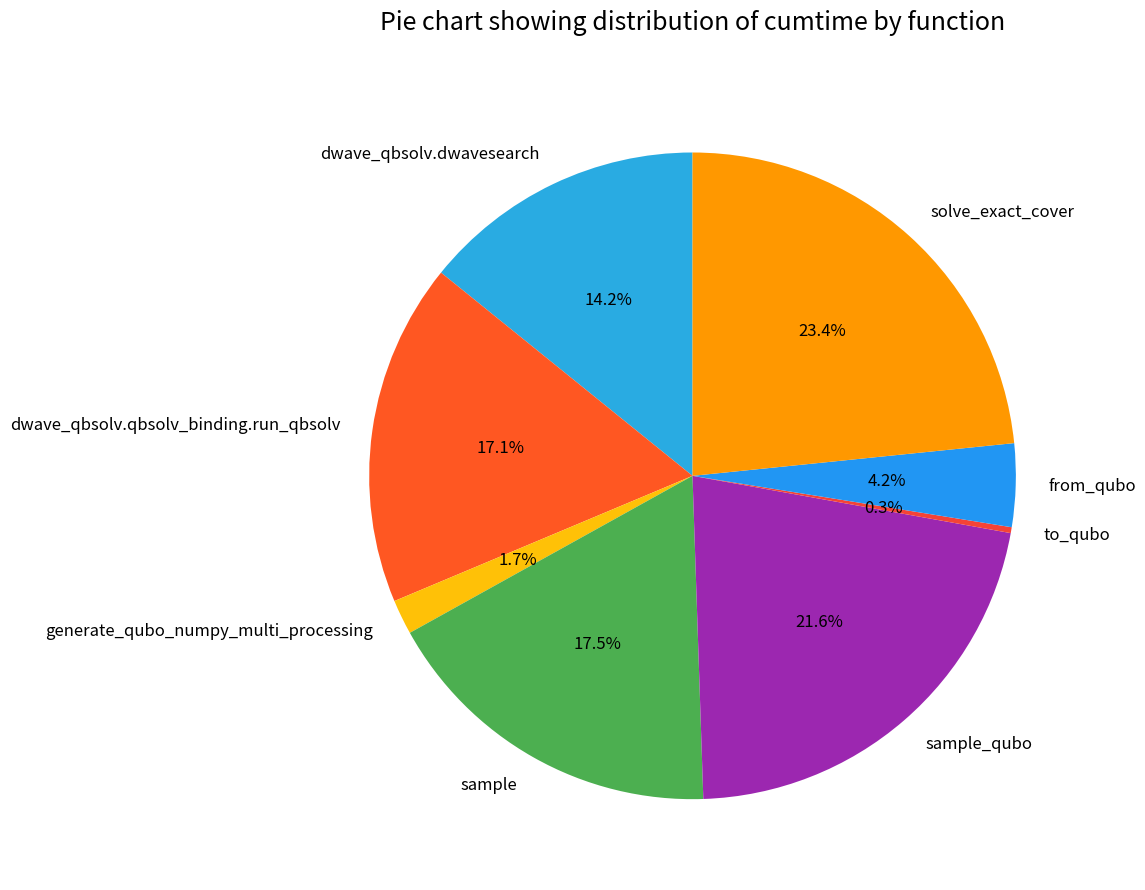

Which has a higher value, sample or dwave_qbsolv.dwavesearch?

sample